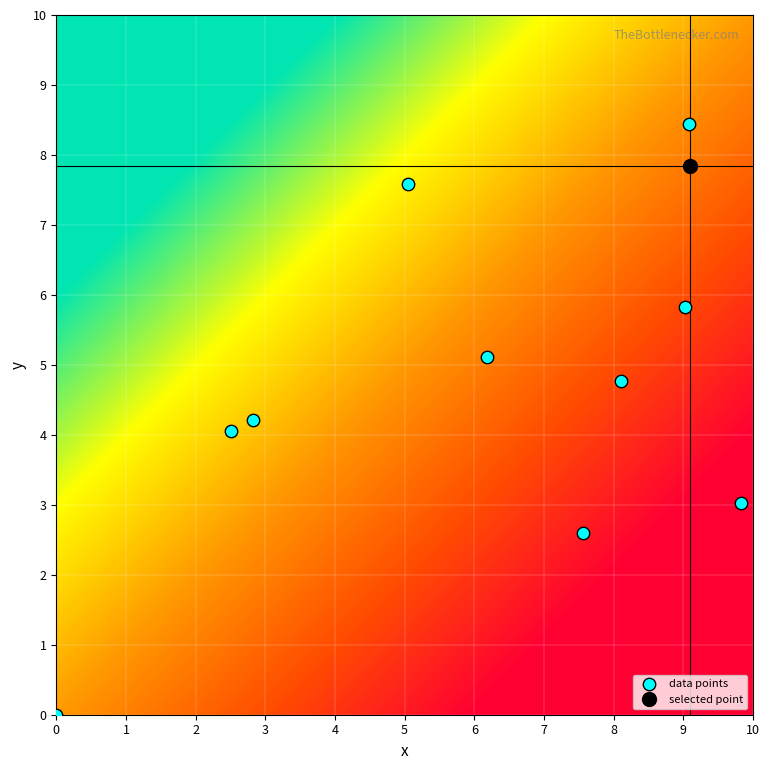

What is the average X value?

6.3